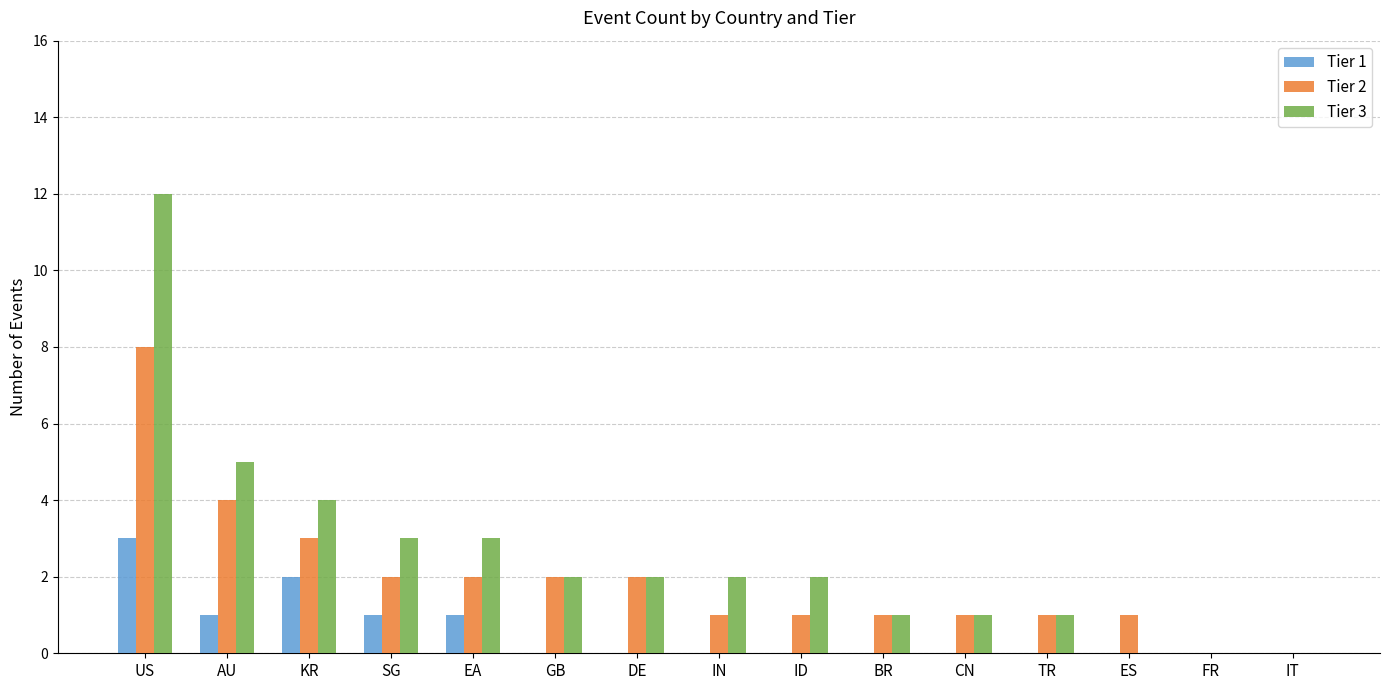

At which label is Tier 3 closest to 6?

AU